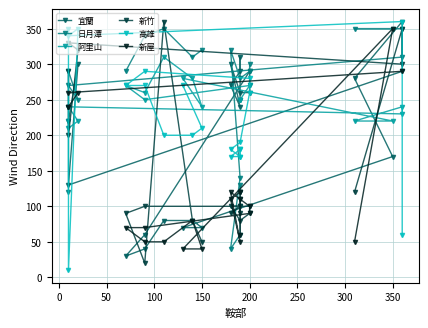

How many values in the 新竹 series exceed 100?

9